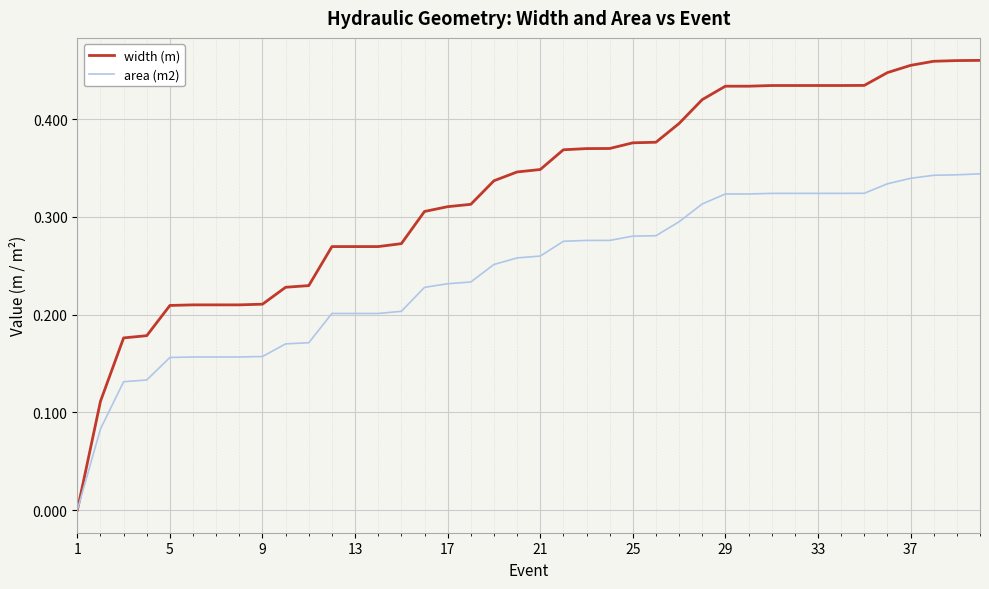

Rank the series by their maximum value, from lowest to highest.

area (m2), width (m)